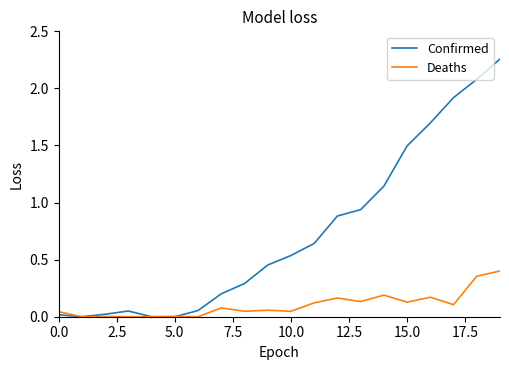

Which series has the widest spread of values?

Confirmed